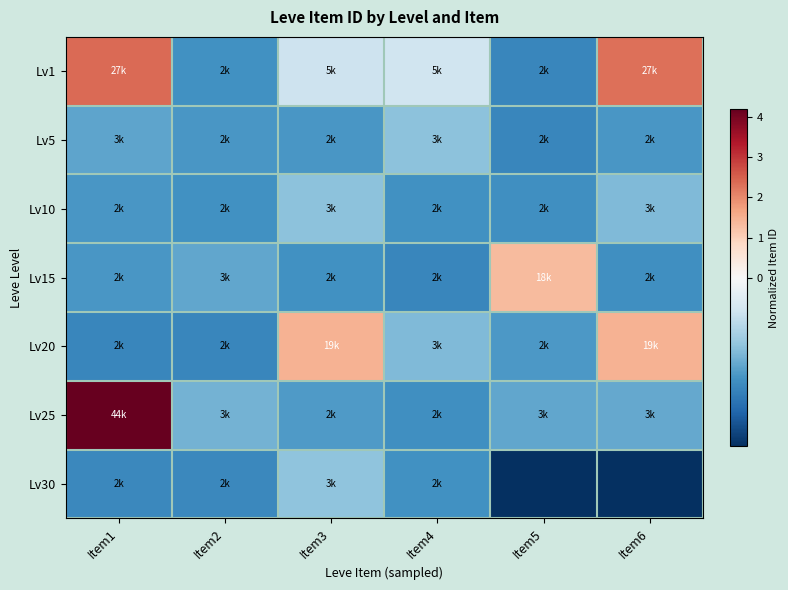

Which series has the widest spread of values?

Lv25